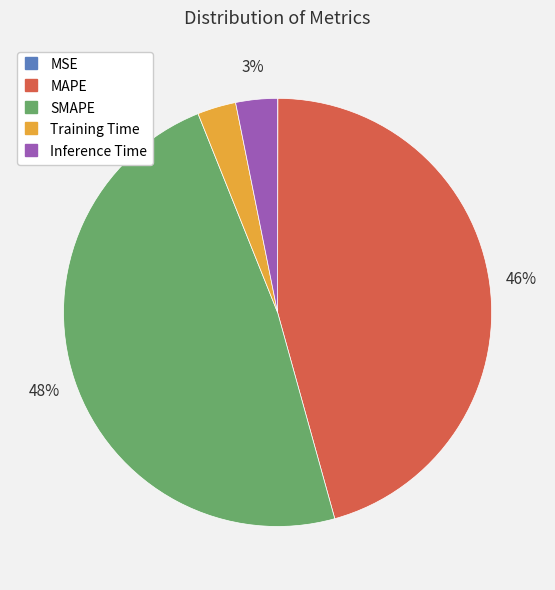

Does Inference Time account for over 50% of the chart?

No